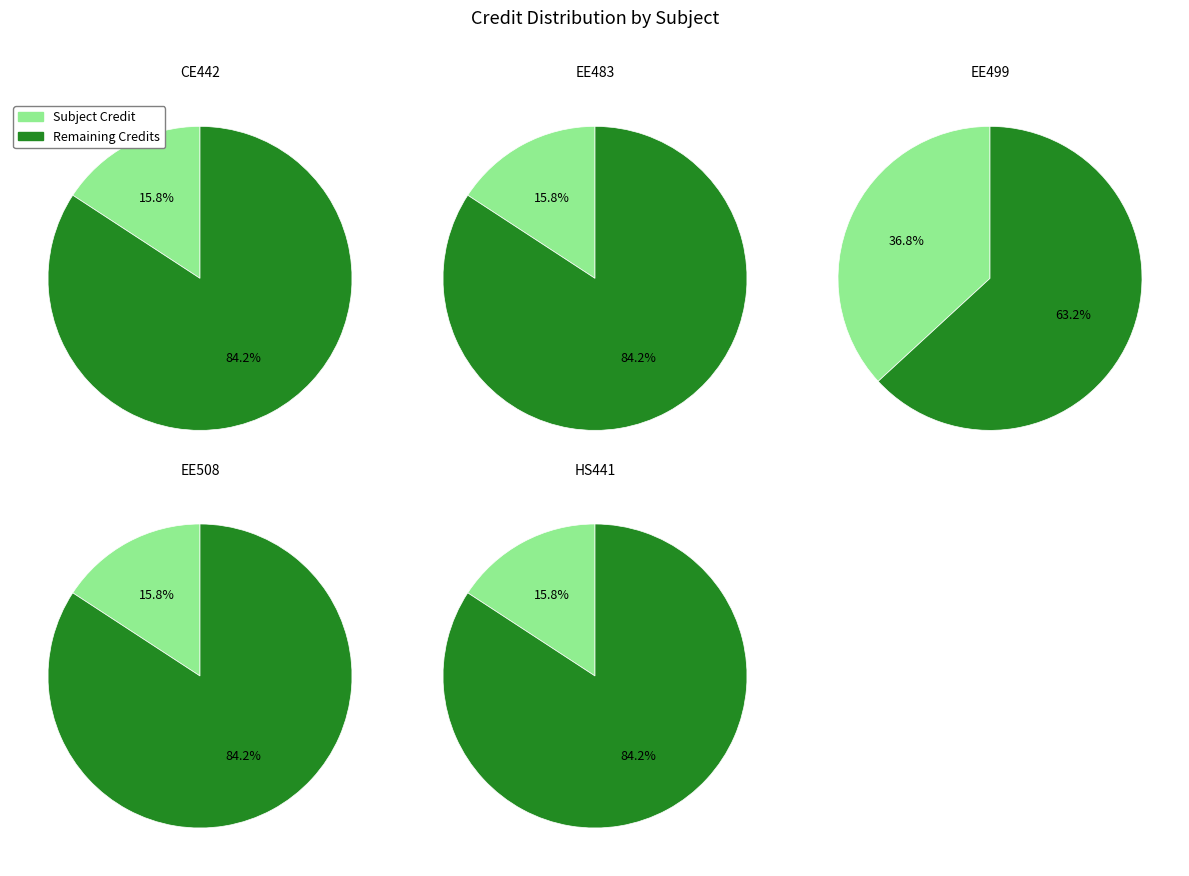

To the nearest percent, what portion does EE499 represent?

37%